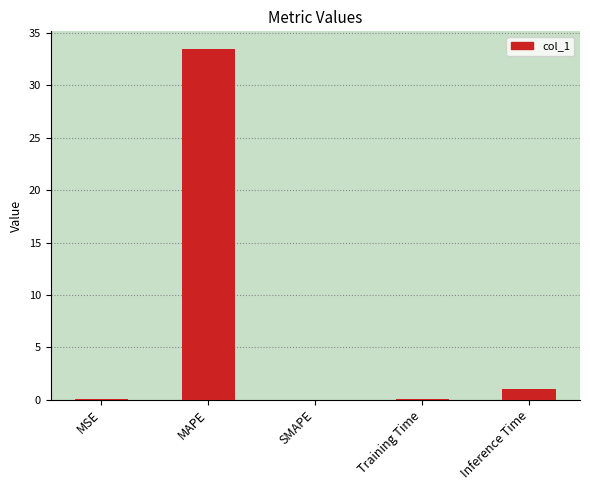

What is the sum of all values?

34.6